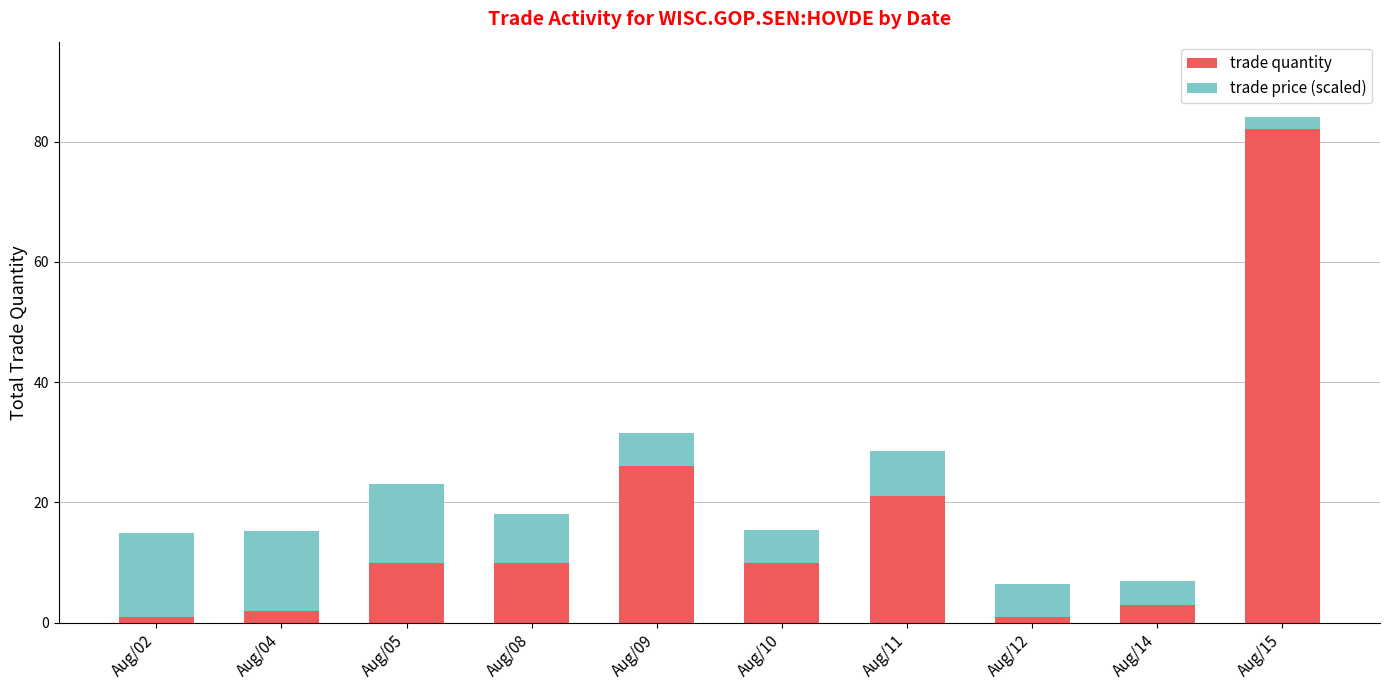

Reading left to right, what are the values for trade quantity?

1.0	2.0	10.0	10.0	26.0	10.0	21.0	1.0	3.0	82.0